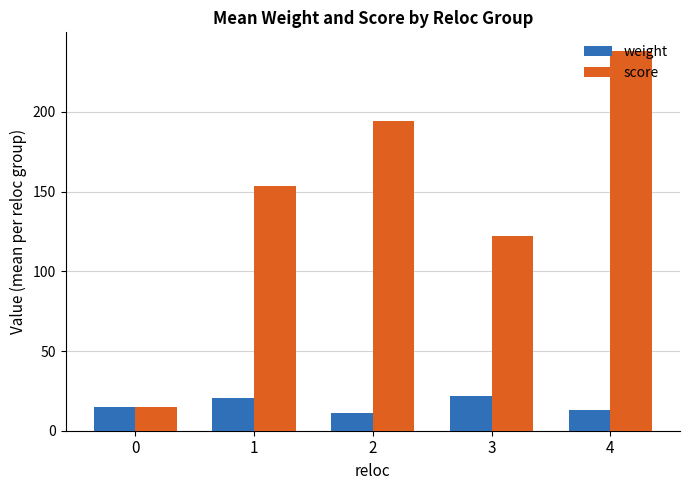

Does the chart contain any negative values?

No